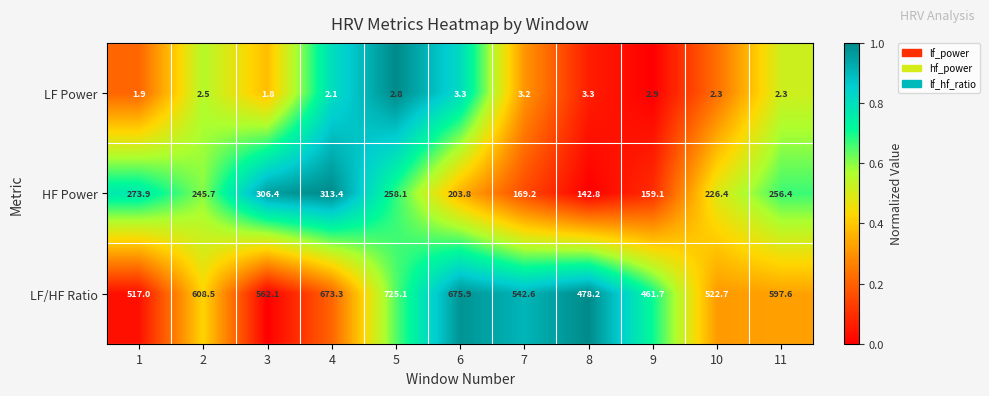

Is it true that LF Power equals 1.3 at 3?

False